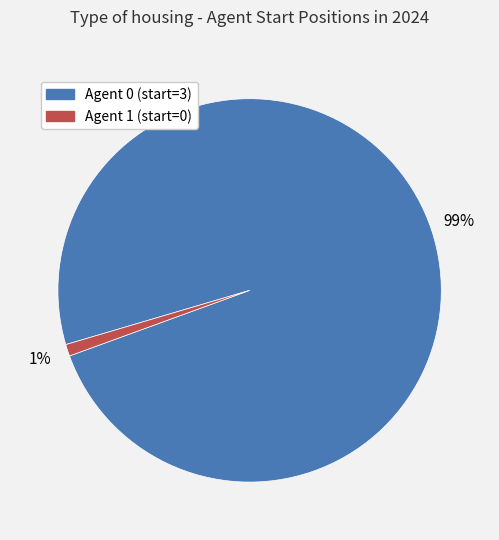

Count the number of slices in the pie.

2